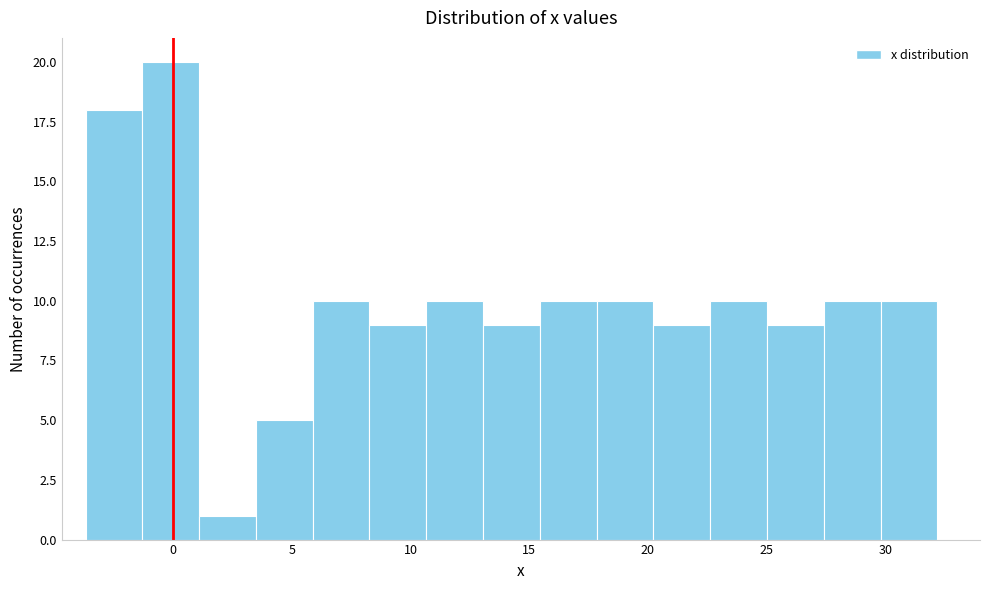

Reading left to right, transcribe this chart: for each bar, give the range it covers on the x-axis and its height. Neither the bar edges nor the heights are printed on the chart, so give them approximately, as read against the axes.

-3.5 to -1.5: 18
-1.5 to 1.0: 20
1.0 to 3.5: 1
3.5 to 6.0: 5
6.0 to 8.5: 10
8.5 to 10.5: 9
10.5 to 13.0: 10
13.0 to 15.5: 9
15.5 to 18.0: 10
18.0 to 20.0: 10
20.0 to 22.5: 9
22.5 to 25.0: 10
25.0 to 27.5: 9
27.5 to 30.0: 10
30.0 to 32.0: 10